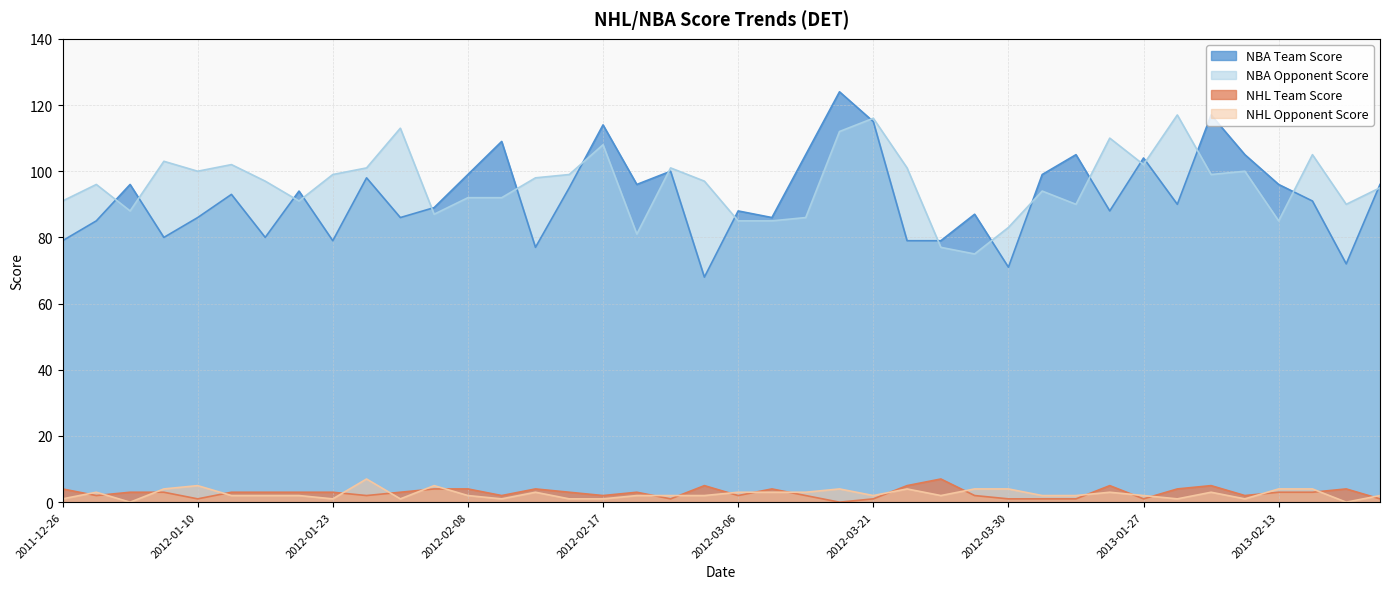

Which series has the largest range (max minus min)?

NBA Team Score